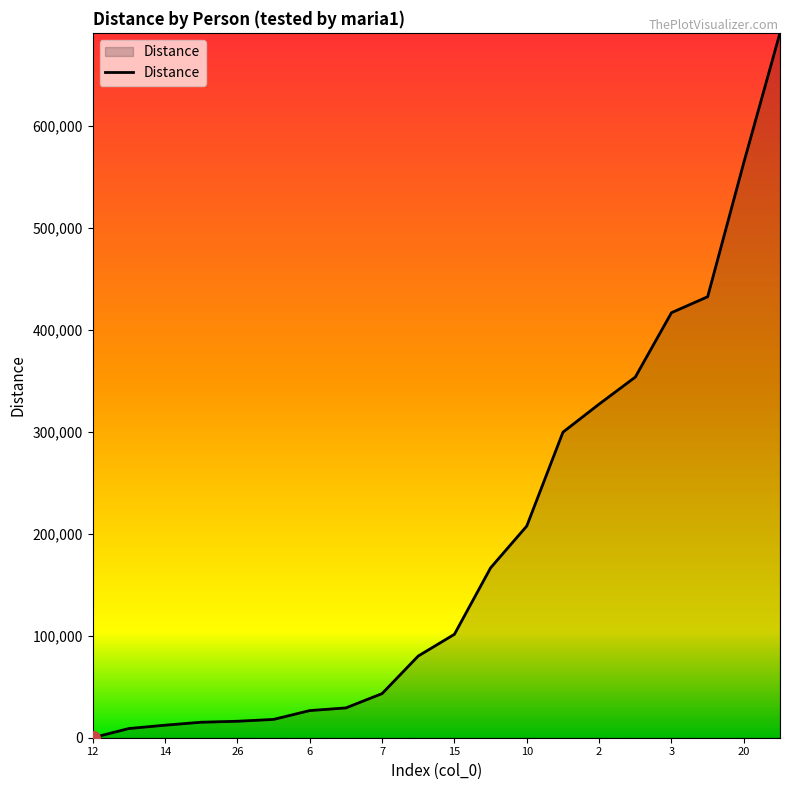

What is the difference between the maximum and minimum values?

691223.4